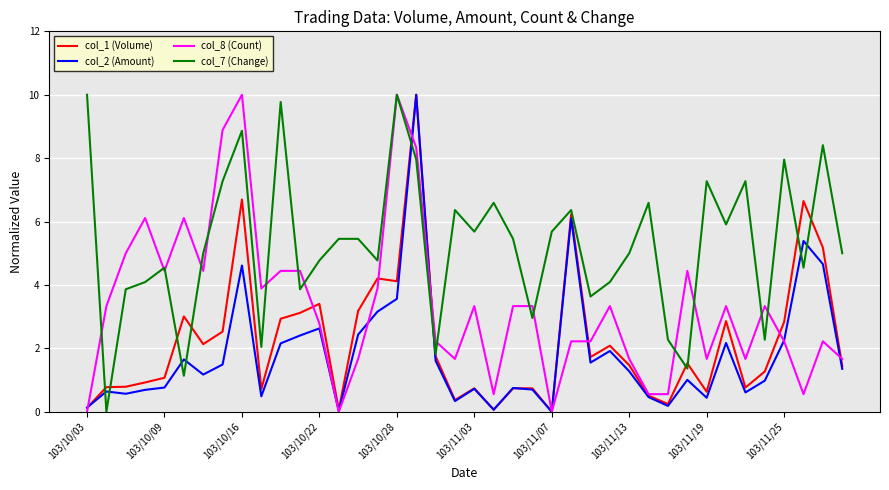

True or false: col_2 (Amount) and col_7 (Change) cross at least once.

True